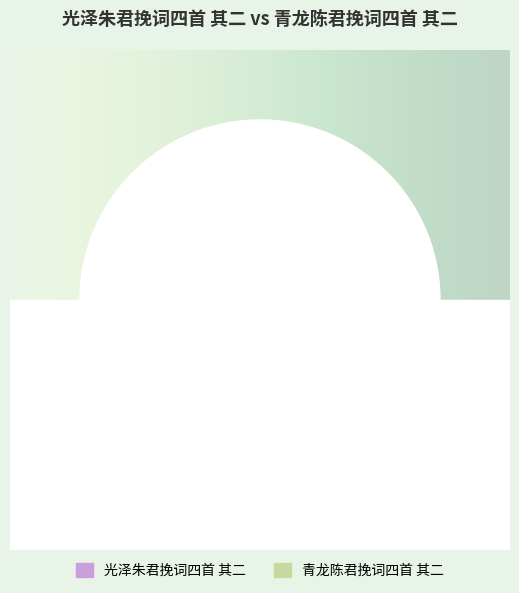

What is the total percentage of 光泽朱君挽词四首 其二 and 青龙陈君挽词四首 其二?

100.0%